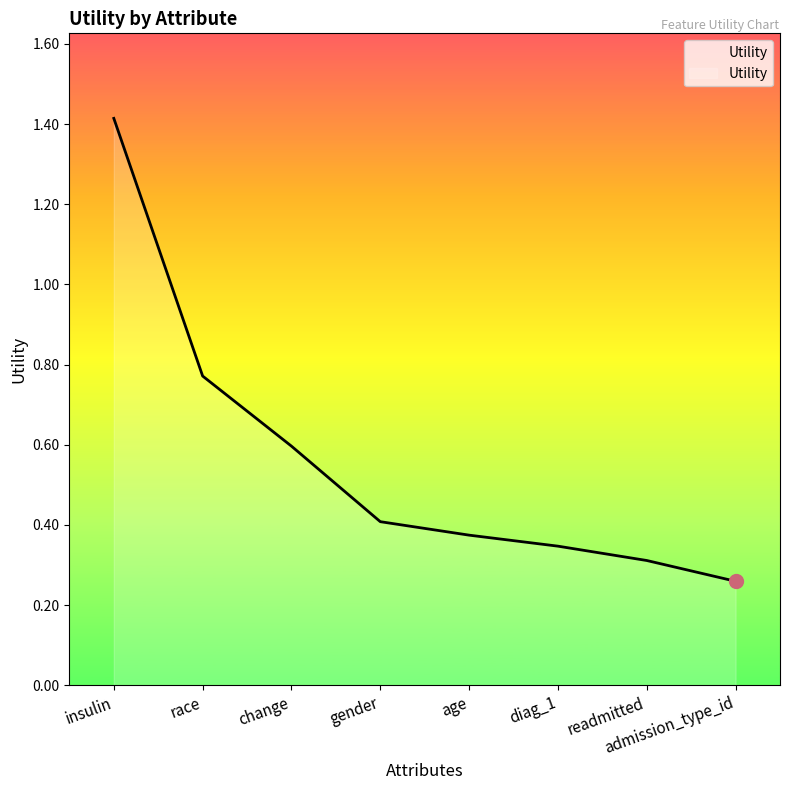

What is the difference between the values at insulin and readmitted?

1.1